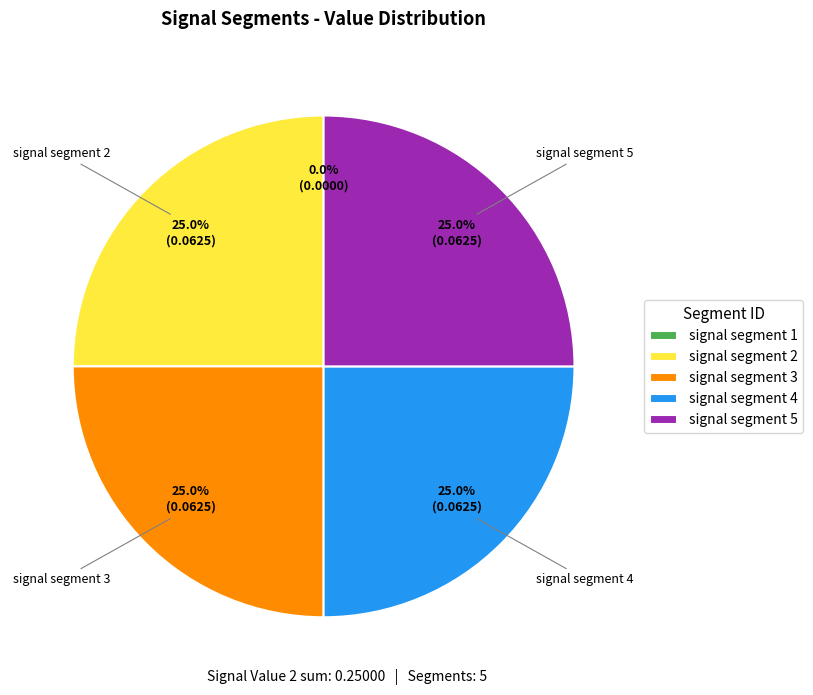

Does any single category account for the majority?

No